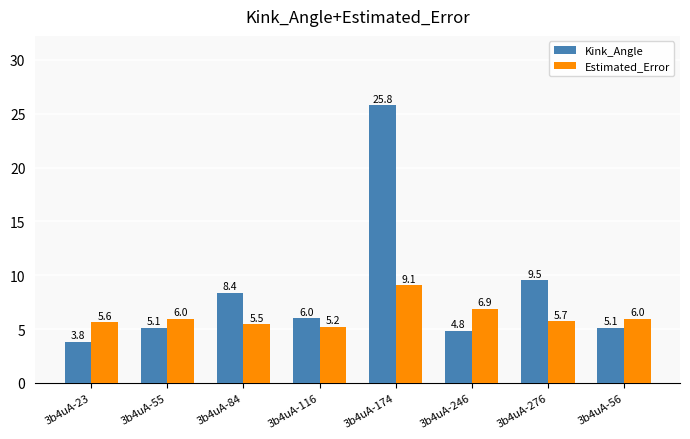

How many groups of bars are there?

8